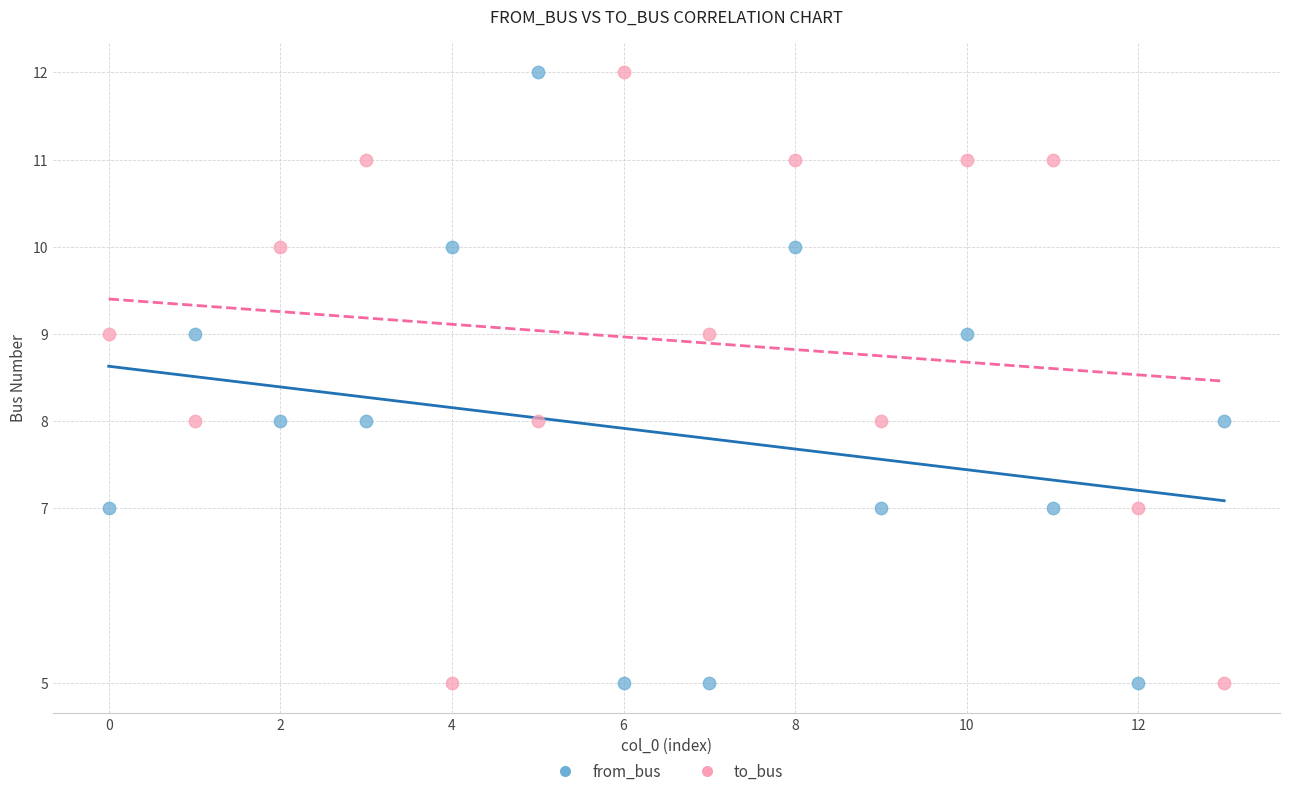

Across all data points, what is the range of Y values (max minus min)?

7